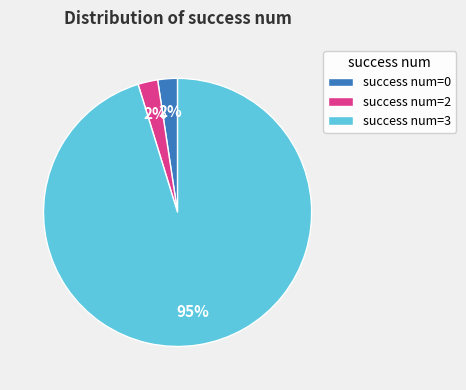

To the nearest percent, what percentage of the pie is success num=0?

2%